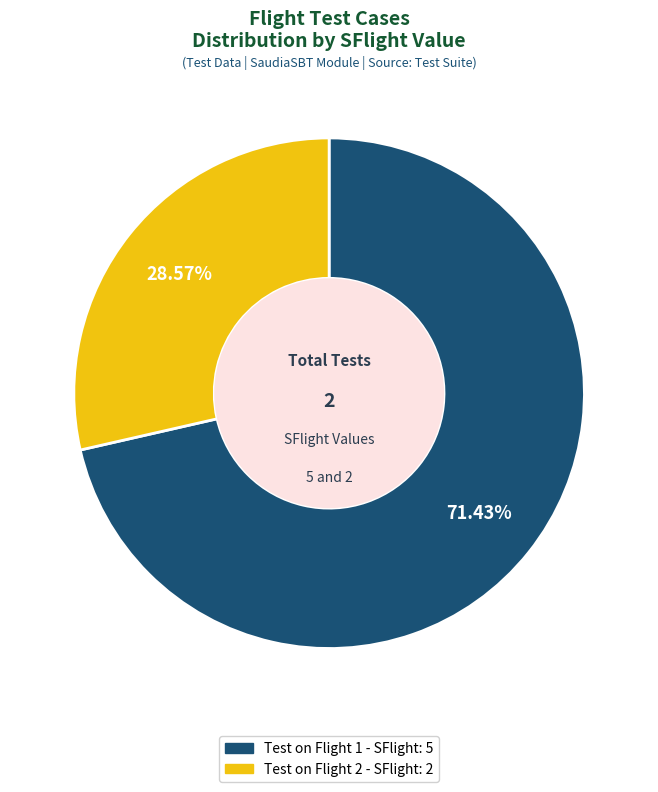

Which slice is the smallest?

Test on Flight 2